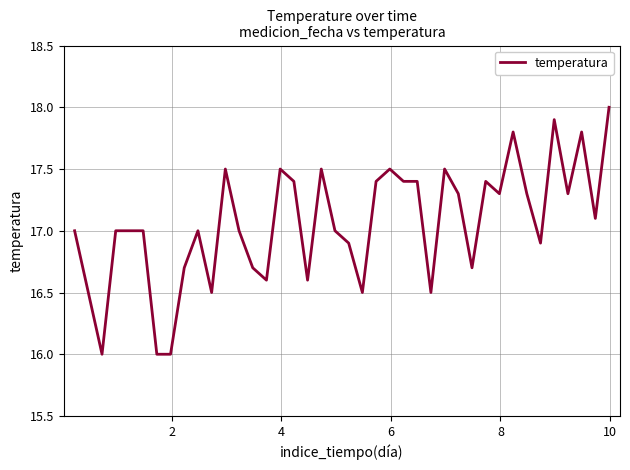

What is the difference between the maximum and minimum values?

2.0